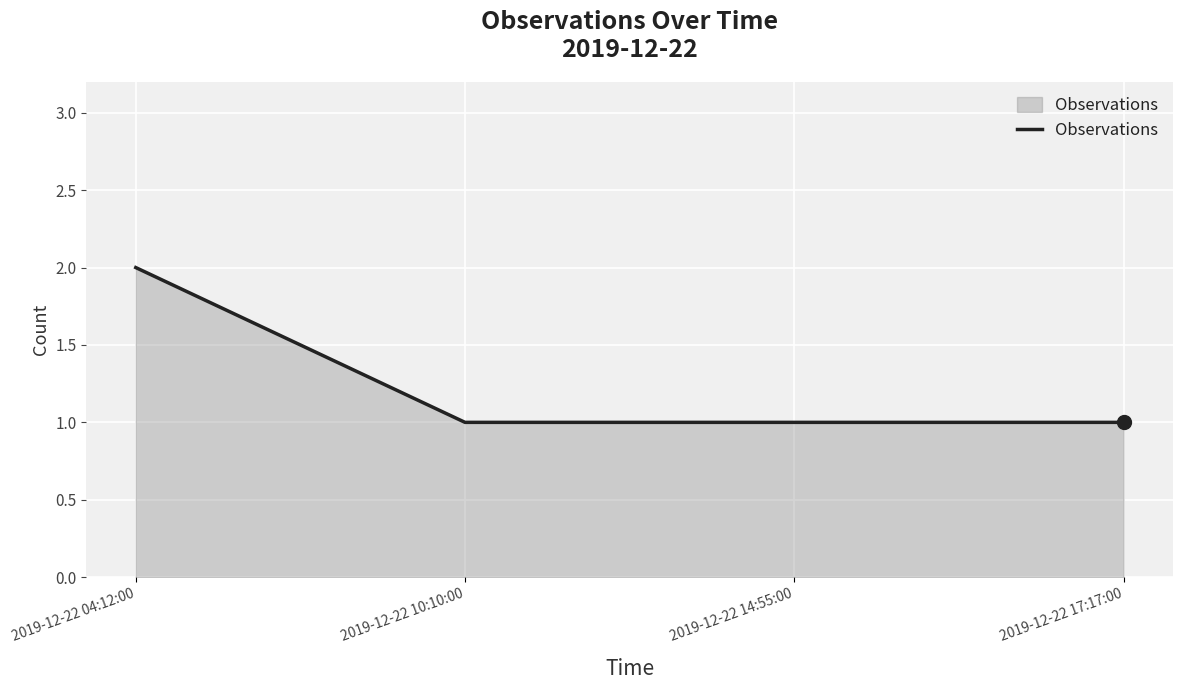

Which has a higher value, 2019-12-22 04:12:00 or 2019-12-22 17:17:00?

2019-12-22 04:12:00